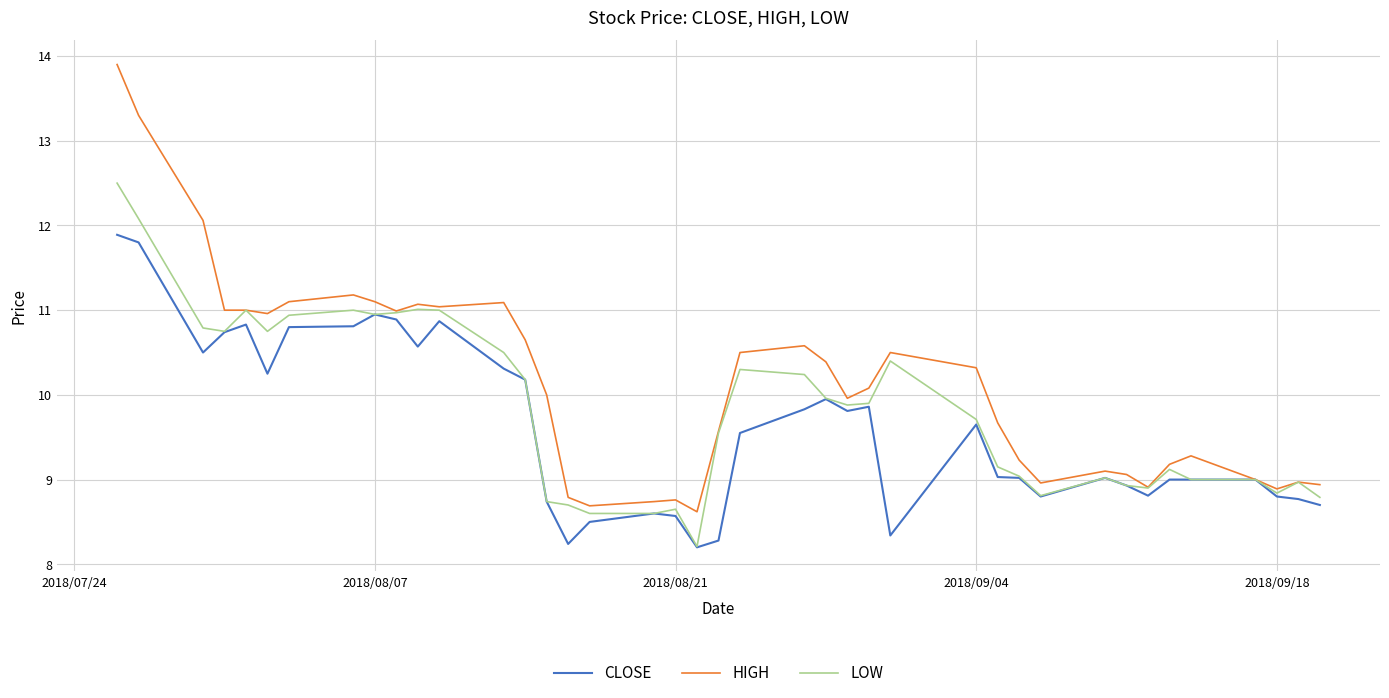

List the series in order of their overall mean, highest first.

HIGH, LOW, CLOSE